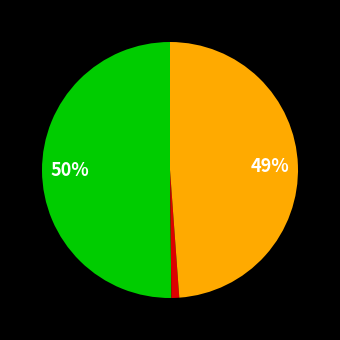

To the nearest percent, what is the average slice percentage?

33%